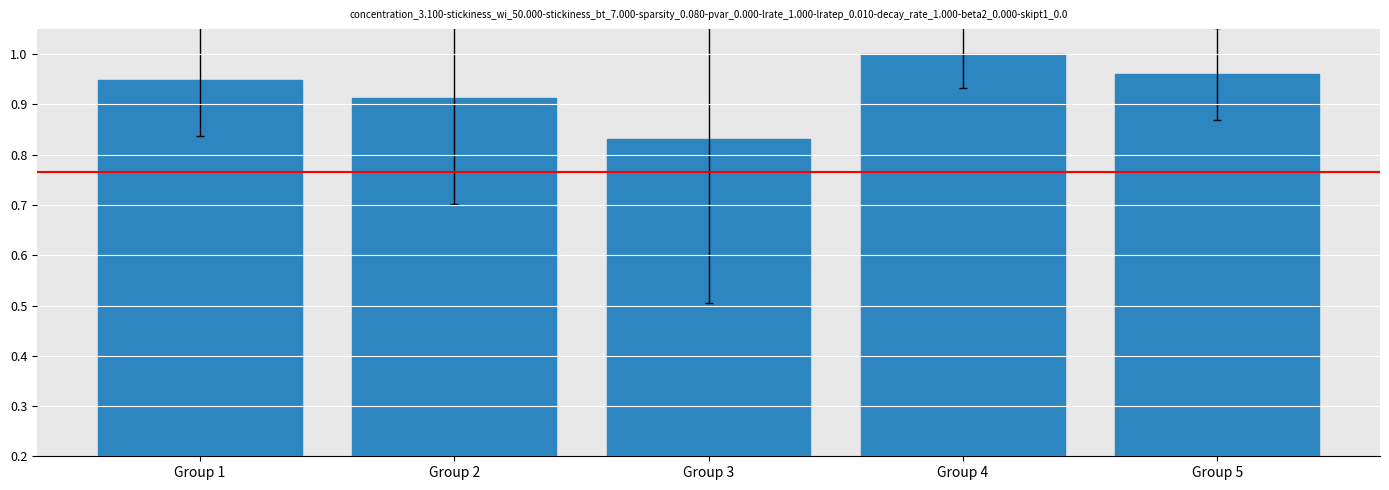

What is the sum of all values?

4.7